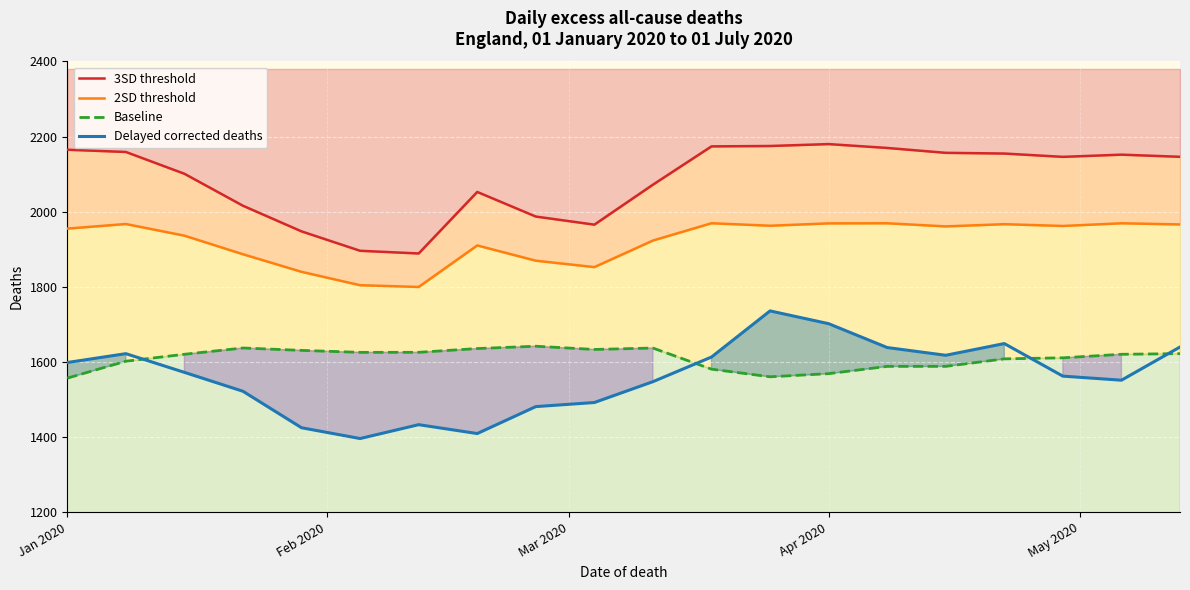

What is the sum of all Delayed corrected deaths values?

31211.1